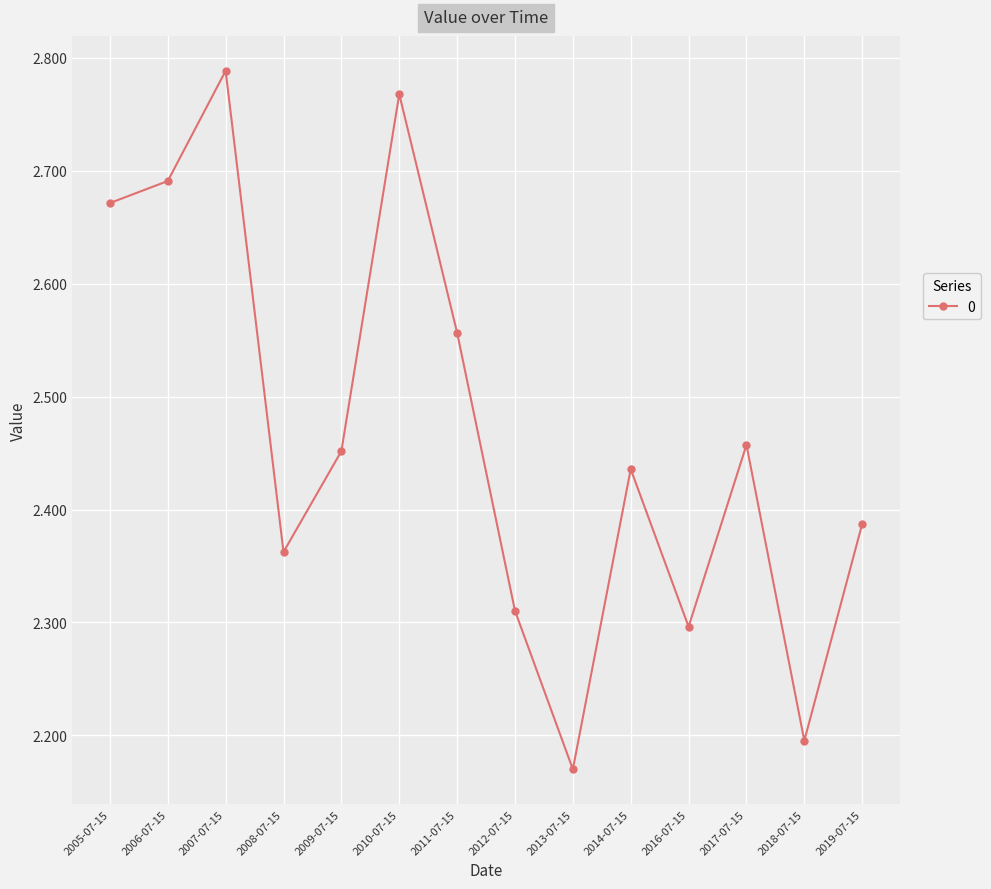

What is the difference between the values at 2005-07-15 and 2009-07-15?

0.2